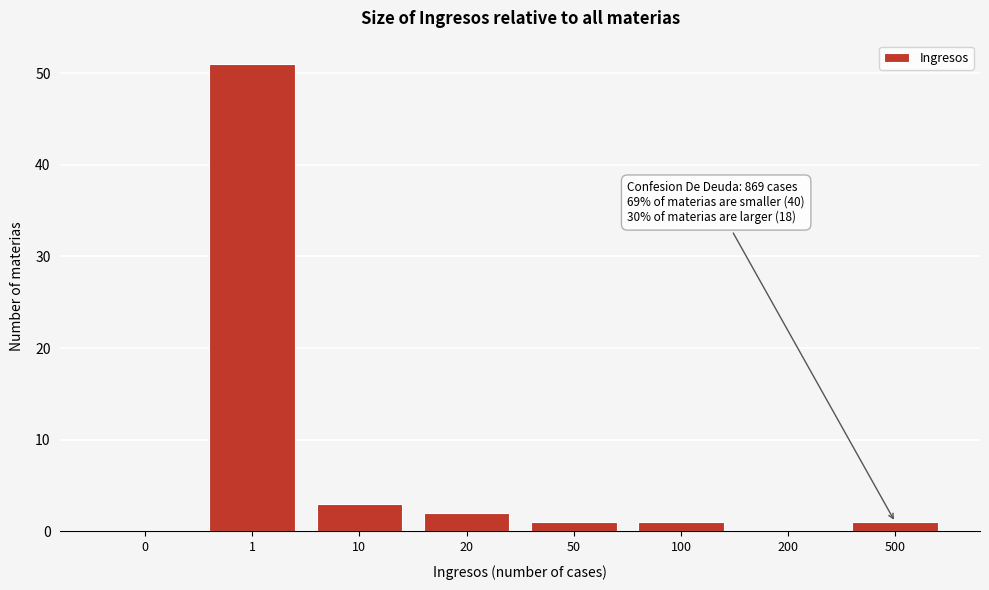

Reading right to left, extract all data points from this chart.

500=1	200=0	100=1	50=1	20=2	10=3	1=51	0=0